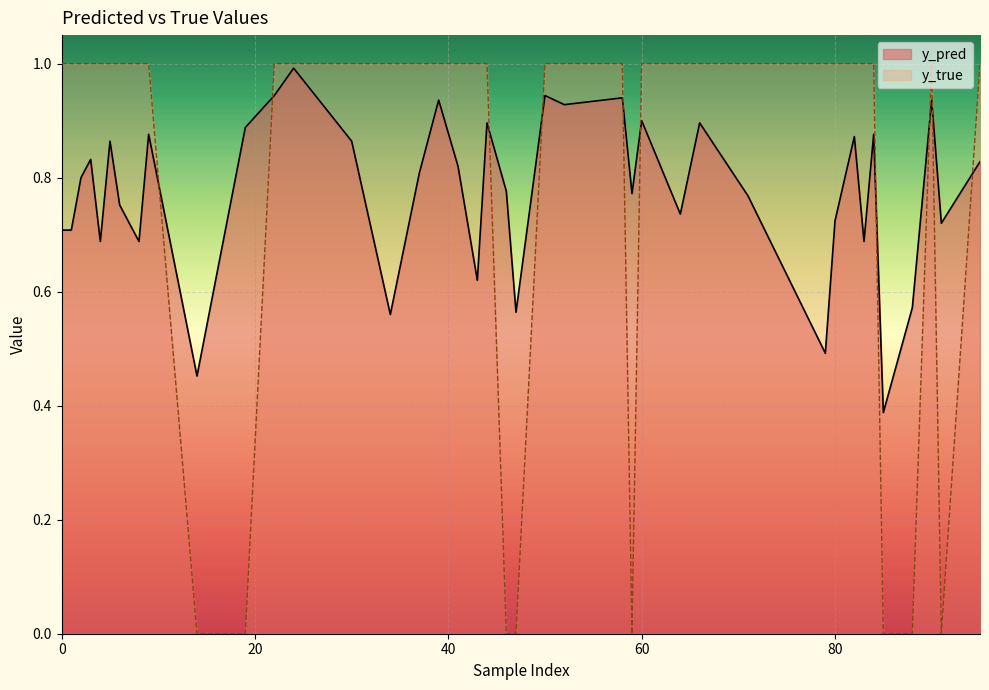

Is it true that y_pred equals 0.6 at 34?

True